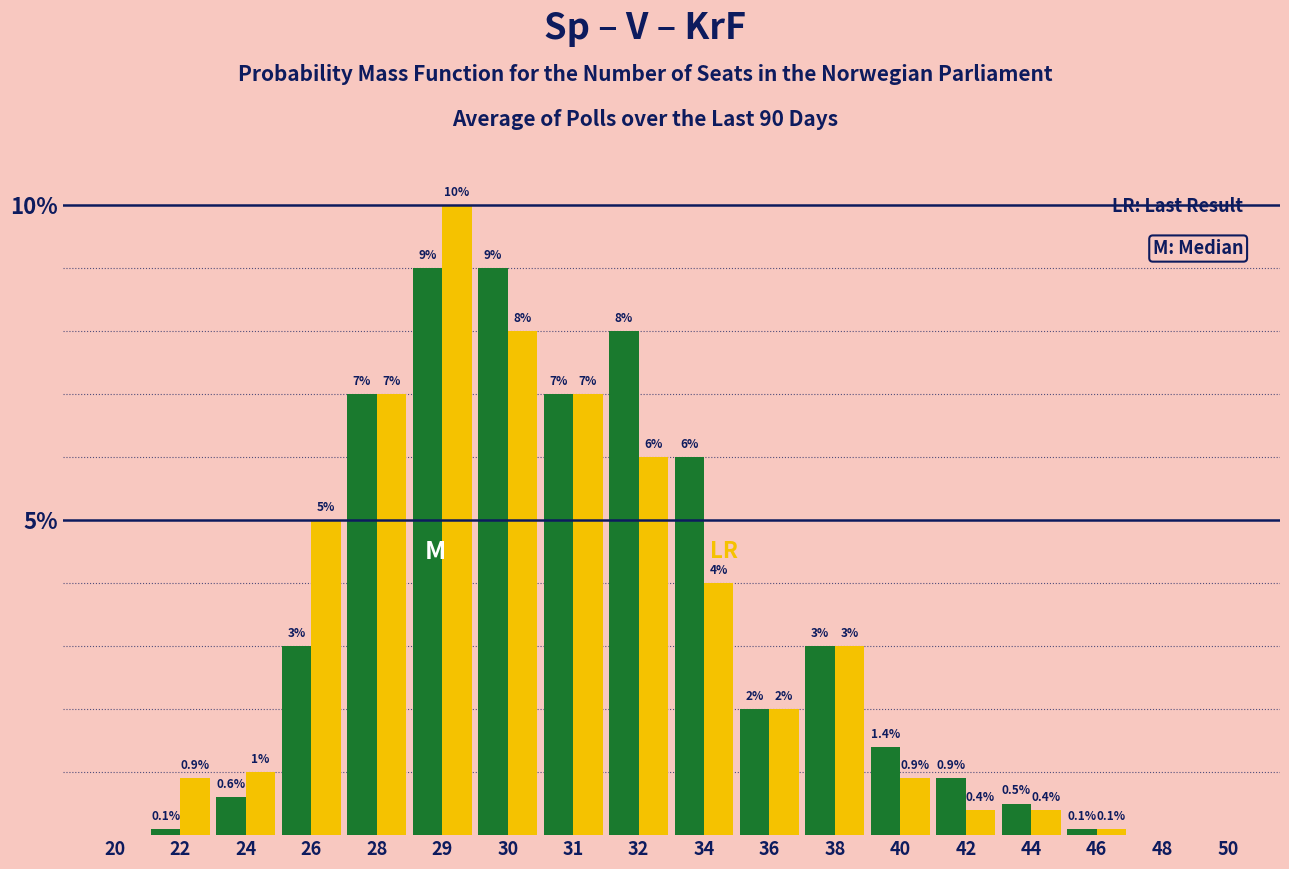

How many series are shown in this chart?

2